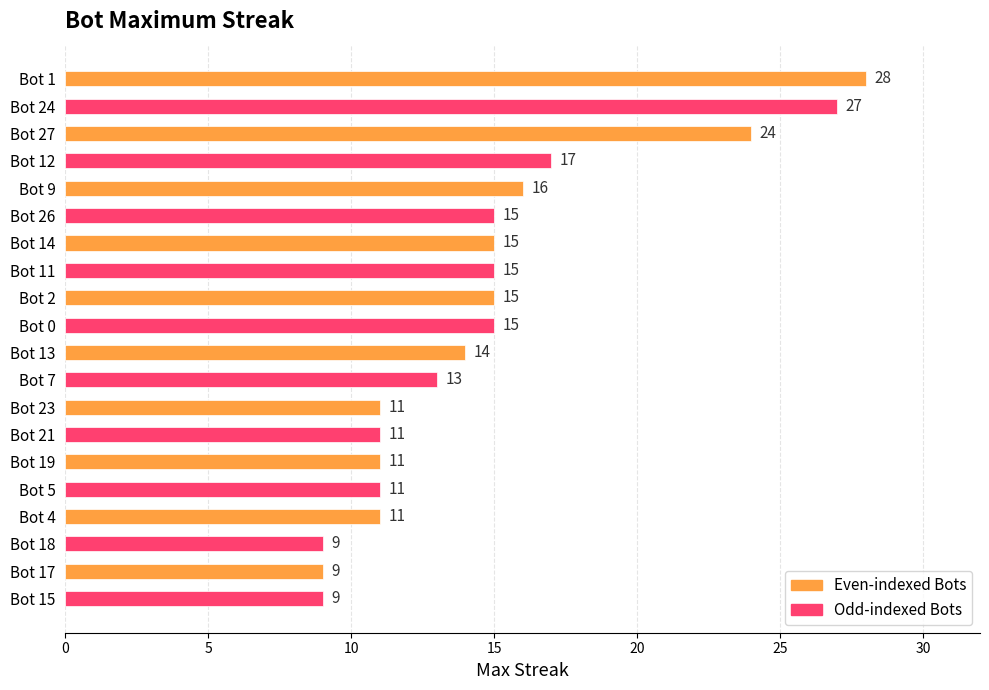

The chart shows a value of 11 at Bot 21. True or false?

True